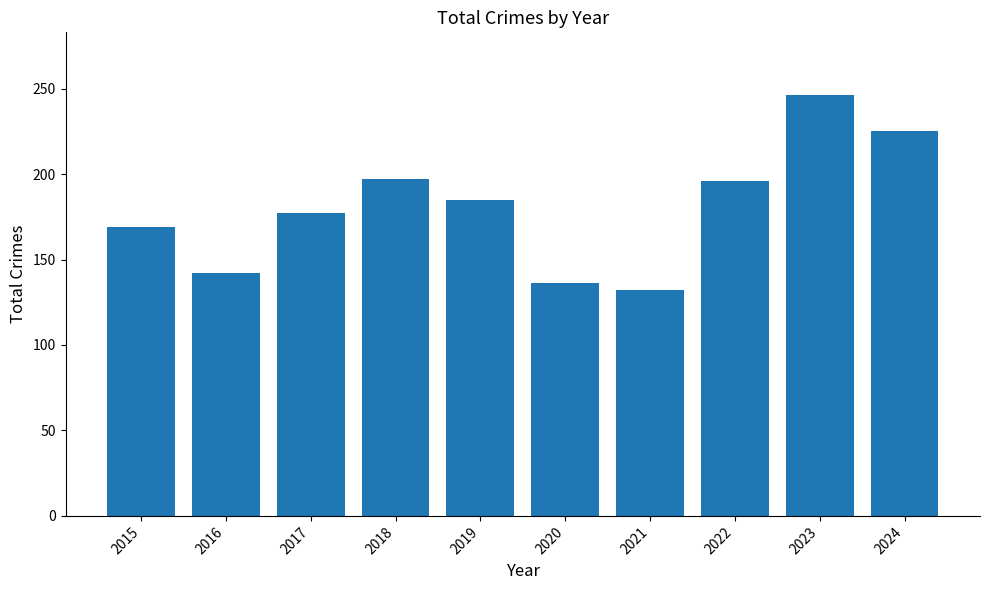

What is the smallest value displayed?

132